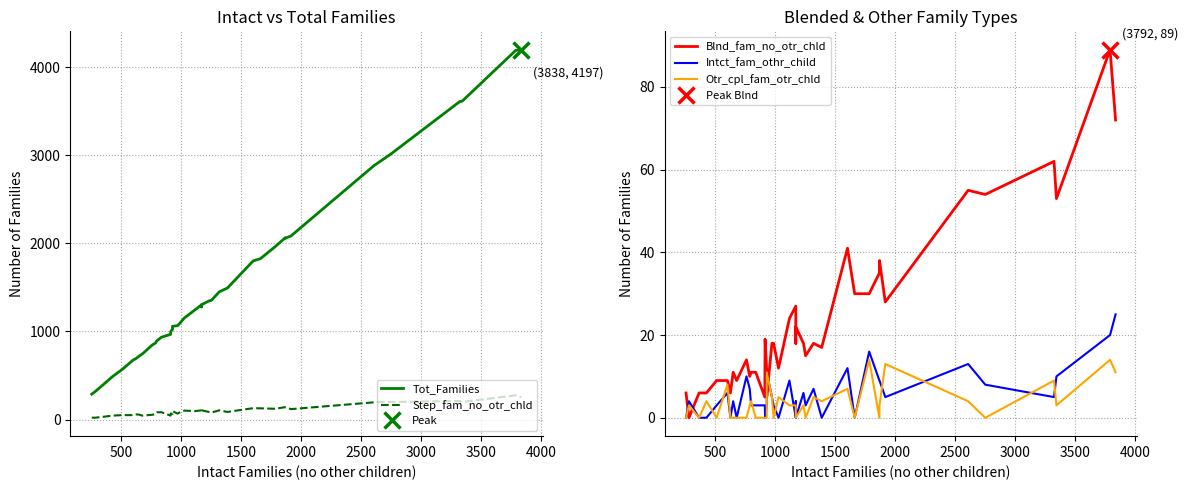

What is the sum of all Otr_cpl_fam_otr_chld values?

139